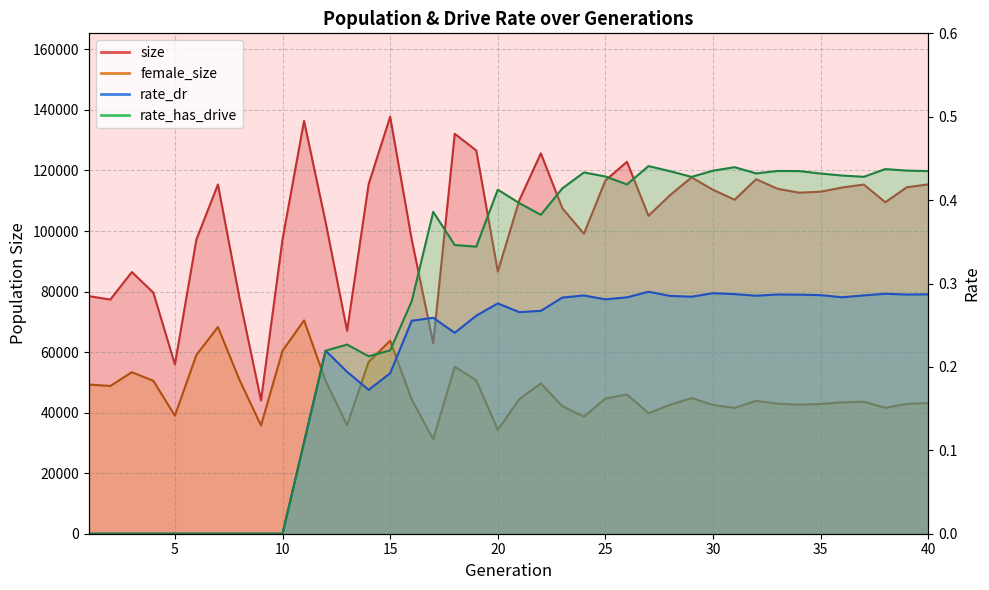

How many categories are shown in the chart?

40